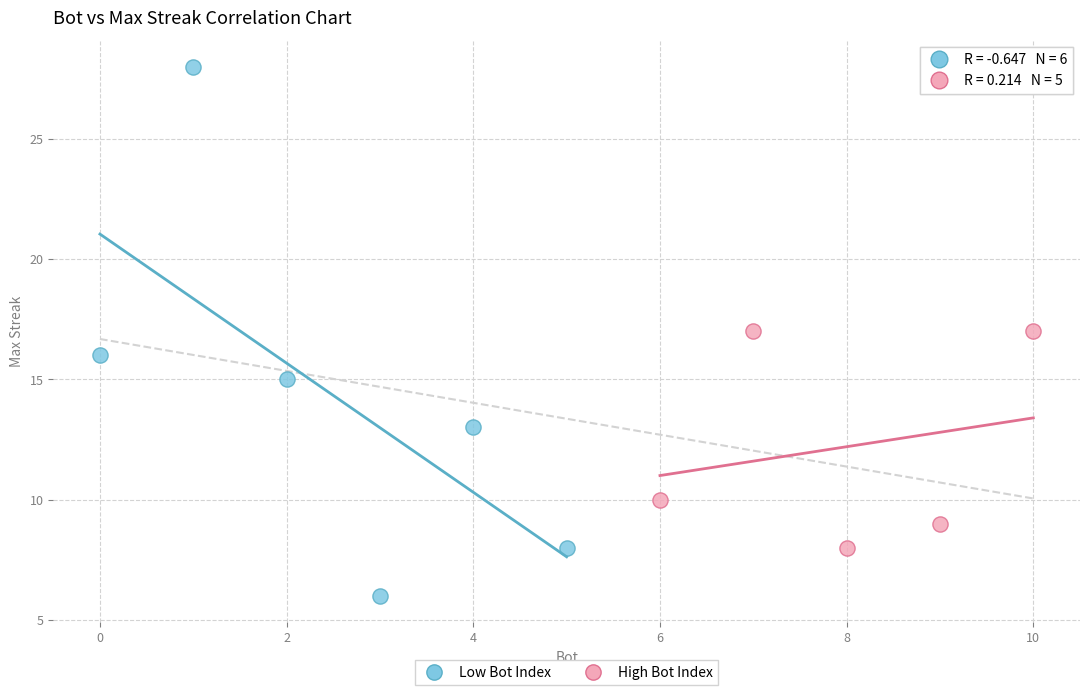

Which series reaches the maximum Y coordinate?

Low Bot Index